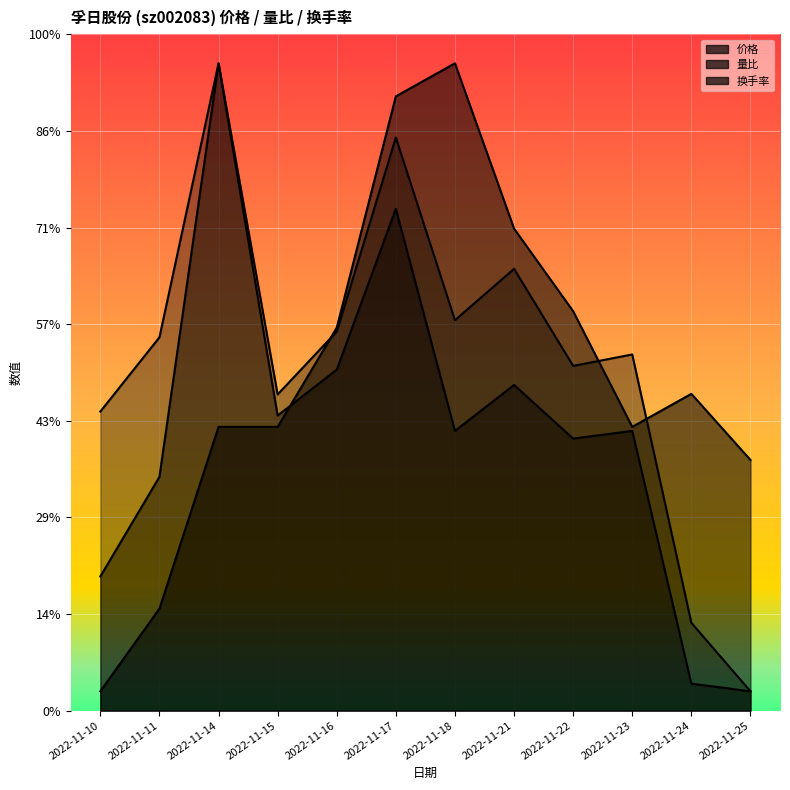

The value of 量比 at 2022-11-10 is 0.5. True or false?

False